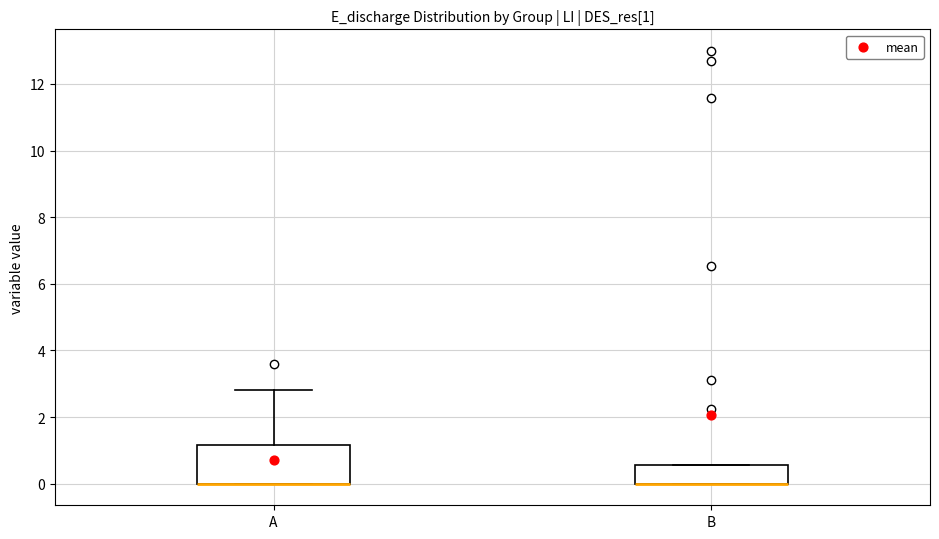

Which box is the tallest, from its lower edge to its upper edge?

A